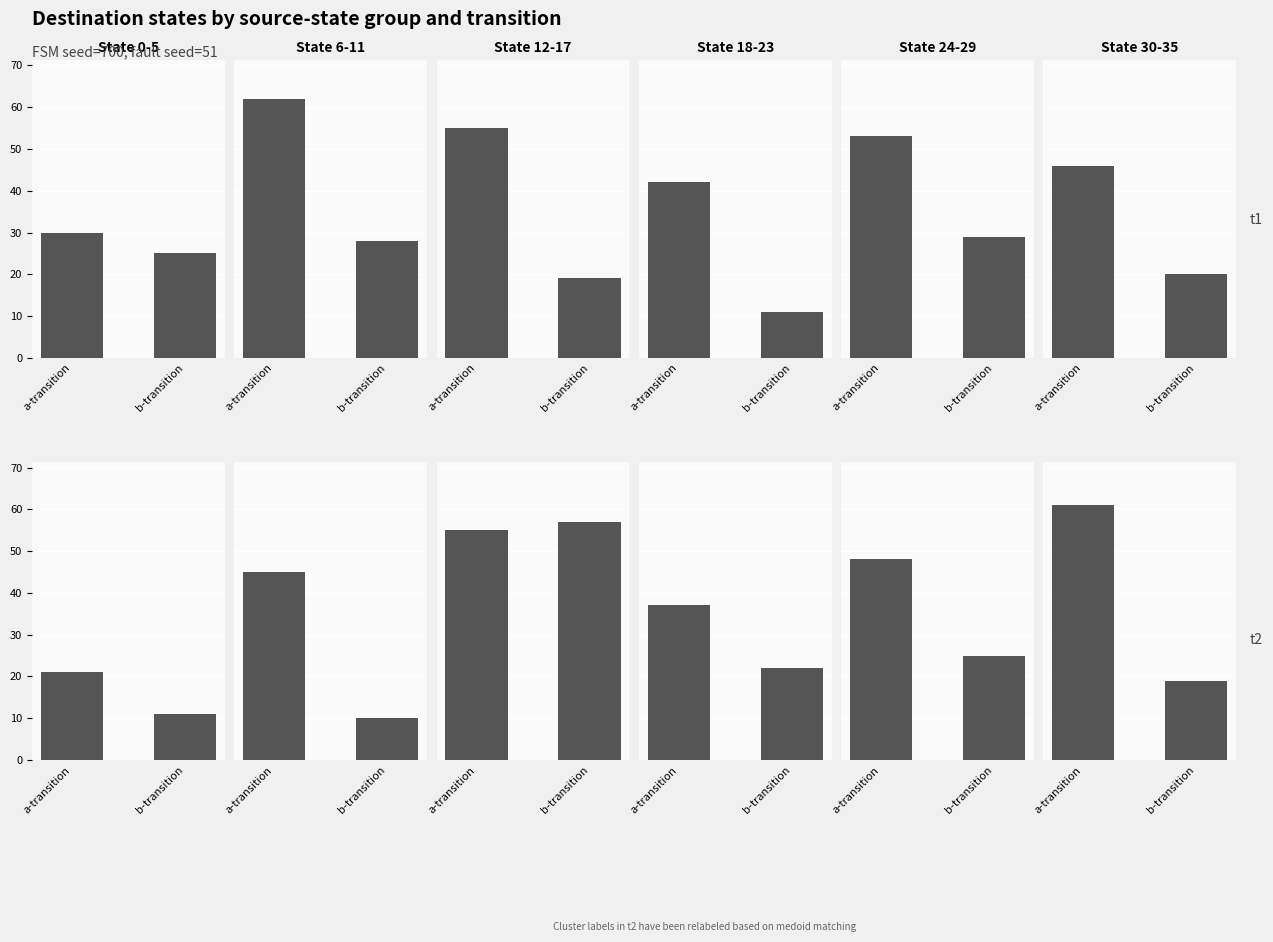

What position from the right is b-transition?

1